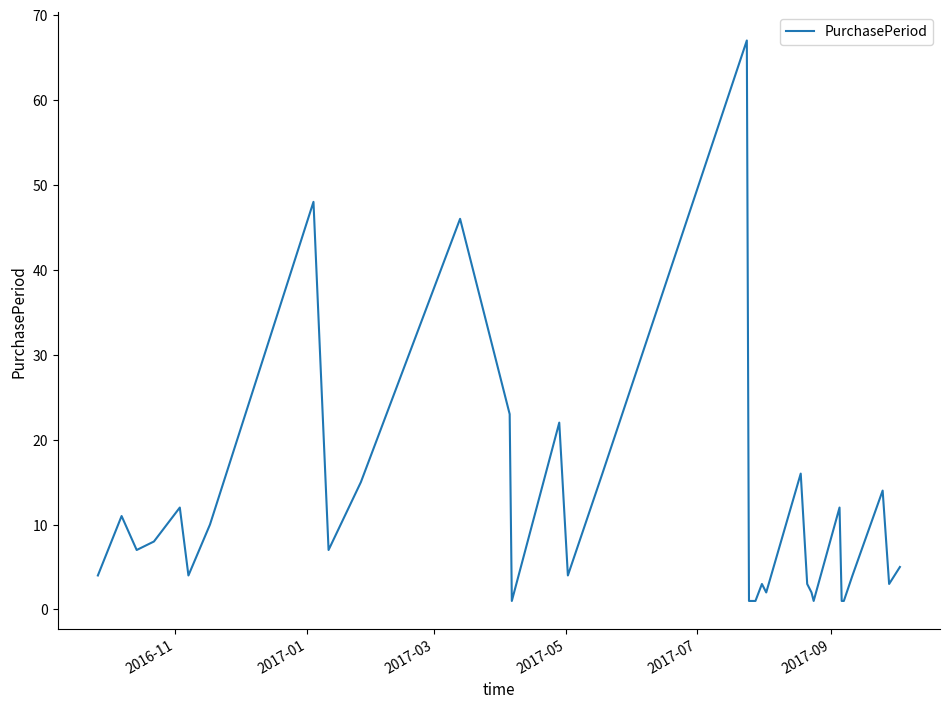

What is the greatest value displayed?

67